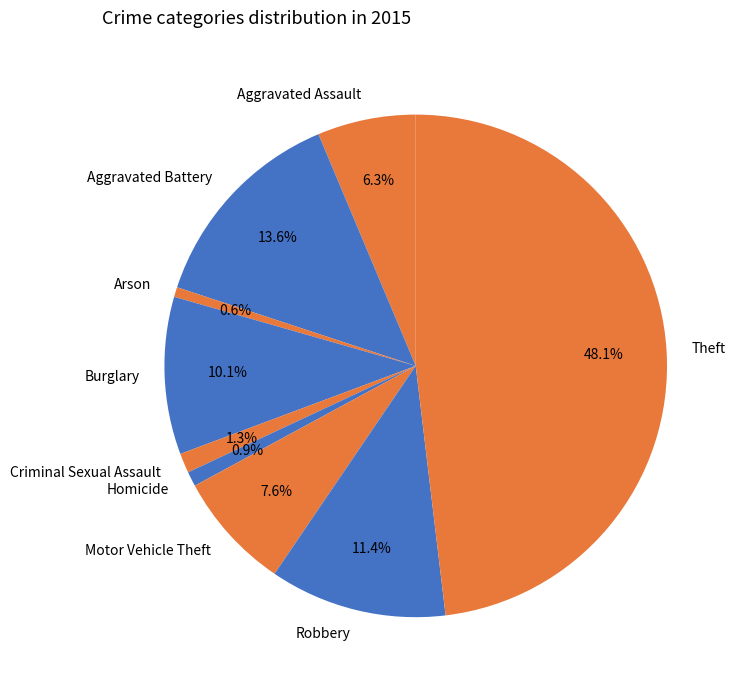

How many segments does this pie chart have?

9